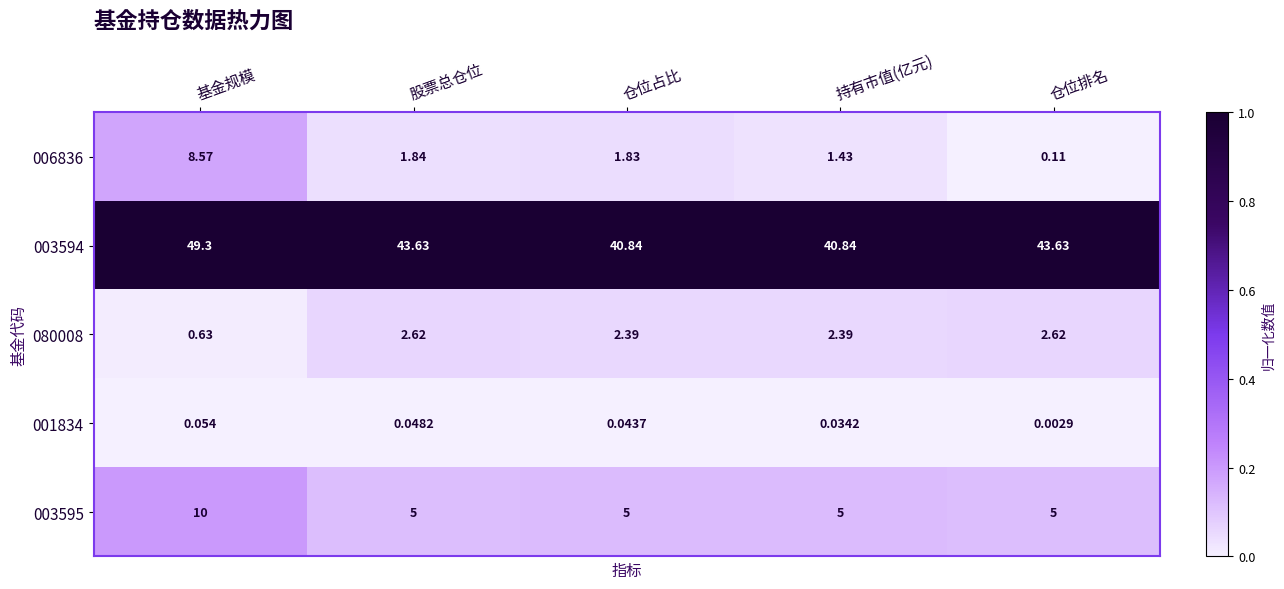

Which series has the largest total across all categories?

003594